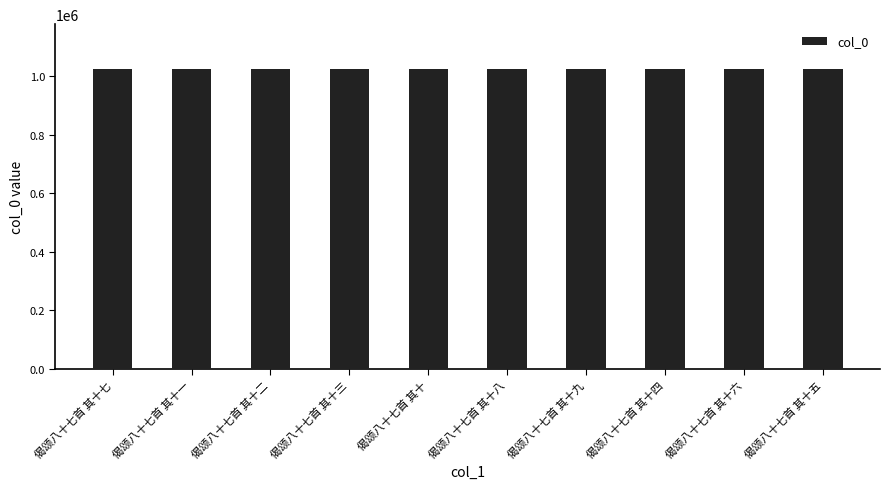

What is the smallest value displayed?

1024018